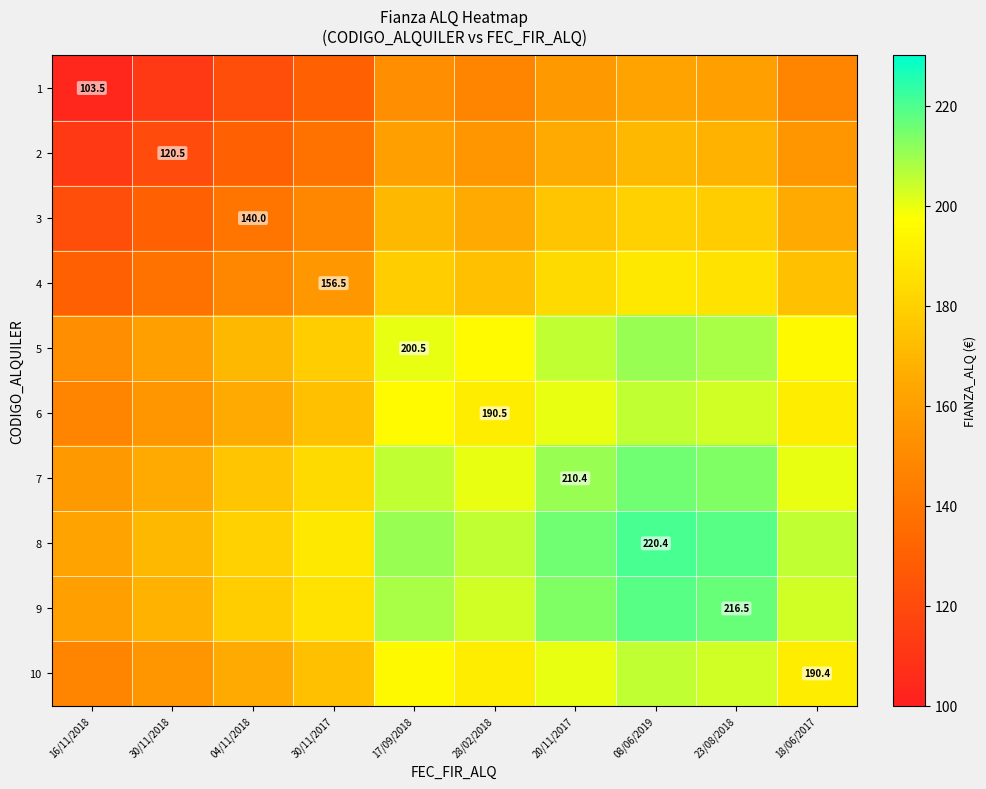

Which has a higher value, 28/02/2018 or 08/06/2019?

08/06/2019